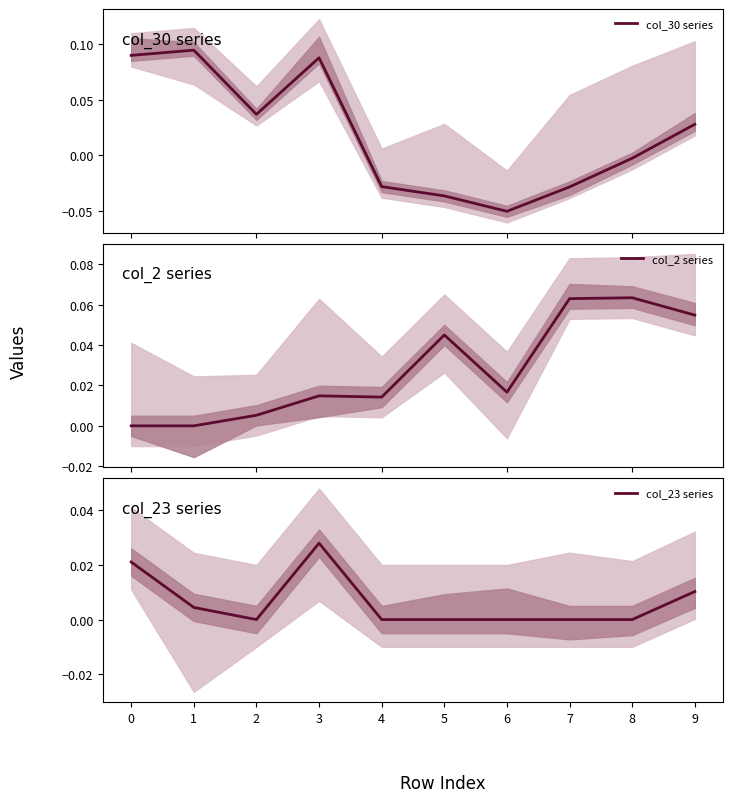

Is it true that col_2 series equals 0.1 at 8?

False